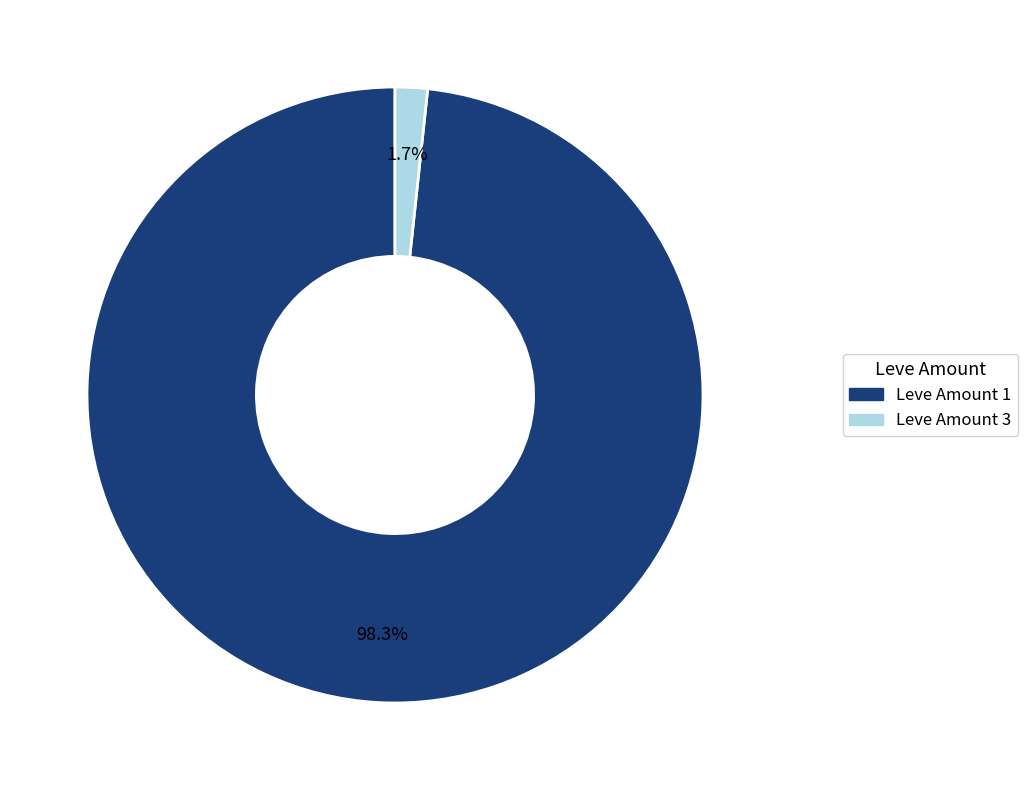

To the nearest percent, what is the average slice percentage?

50%